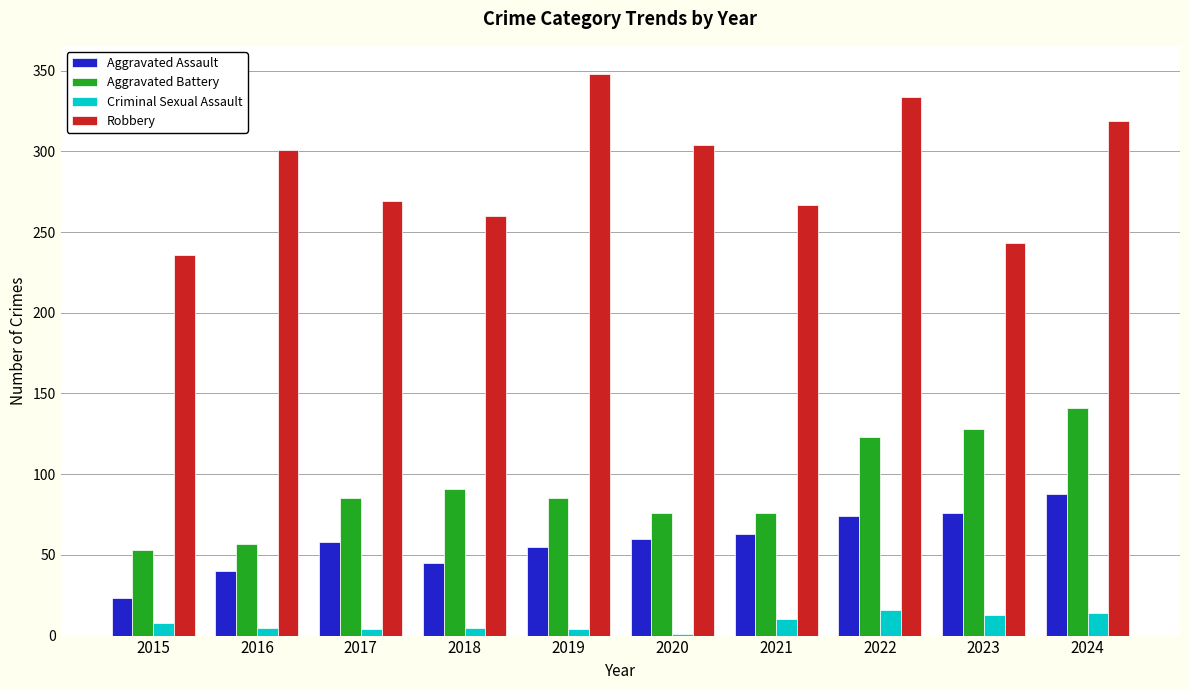

Which series has the widest spread of values?

Robbery